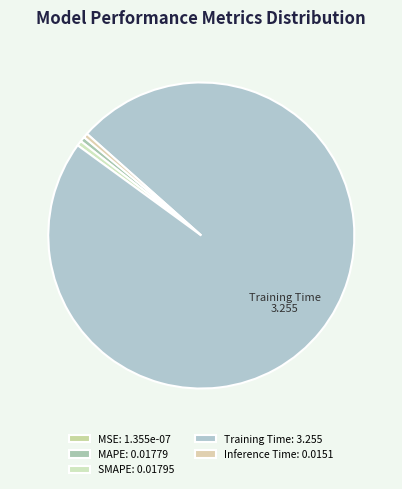

Is the sum of MAPE and MSE greater than half?

No